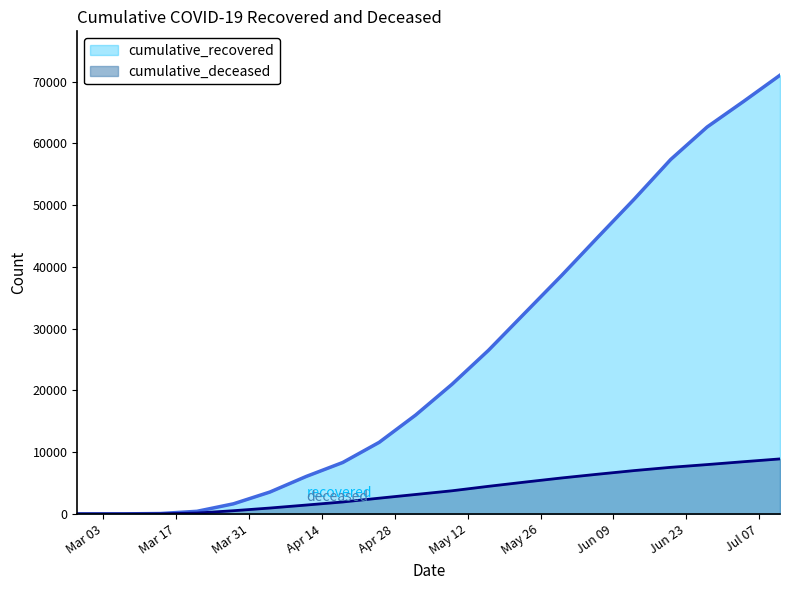

What is the total value across all series at 2020-05-16?

30960